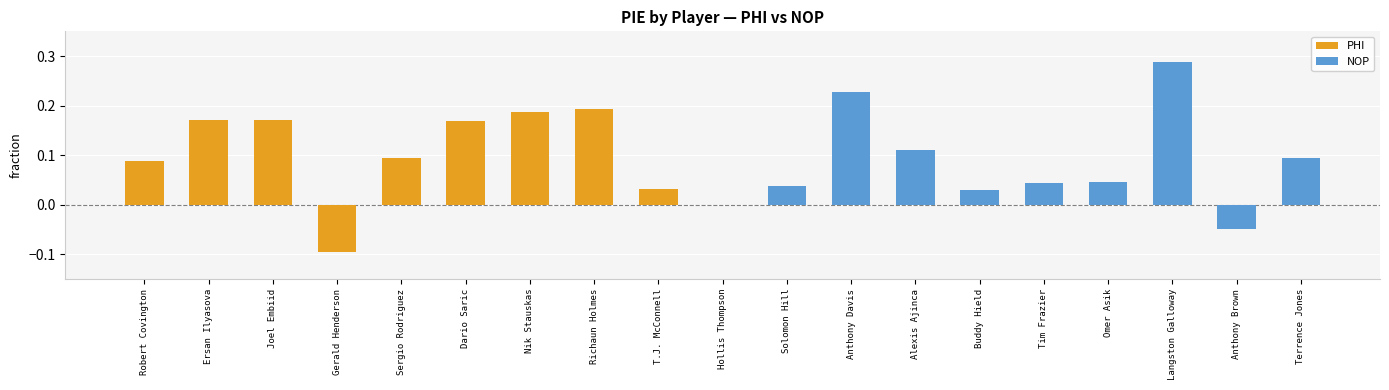

The PHI series shows 0.3 at Dario Saric. True or false?

False